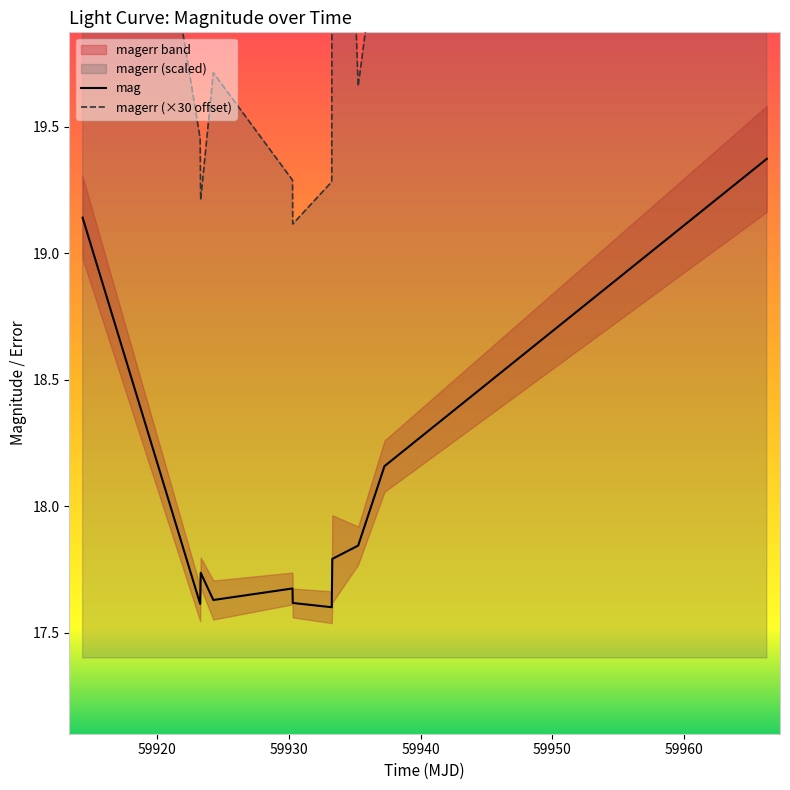

What is the highest value of the mag series?

19.4